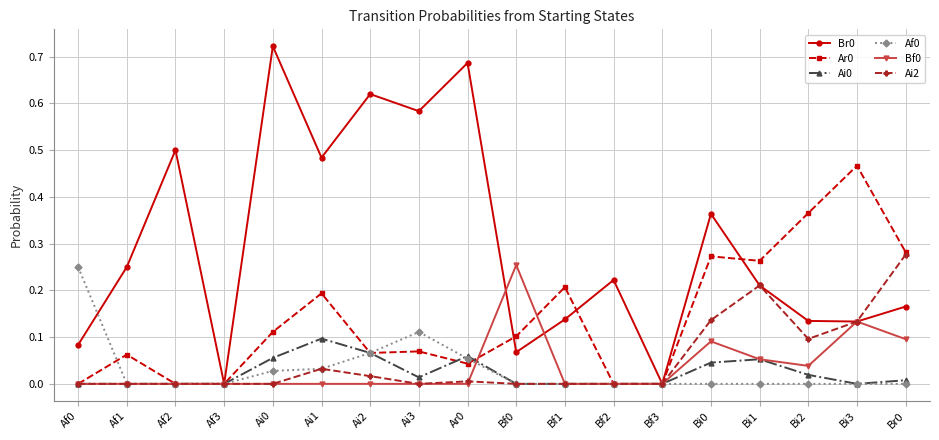

What position from the left is Af3?

4